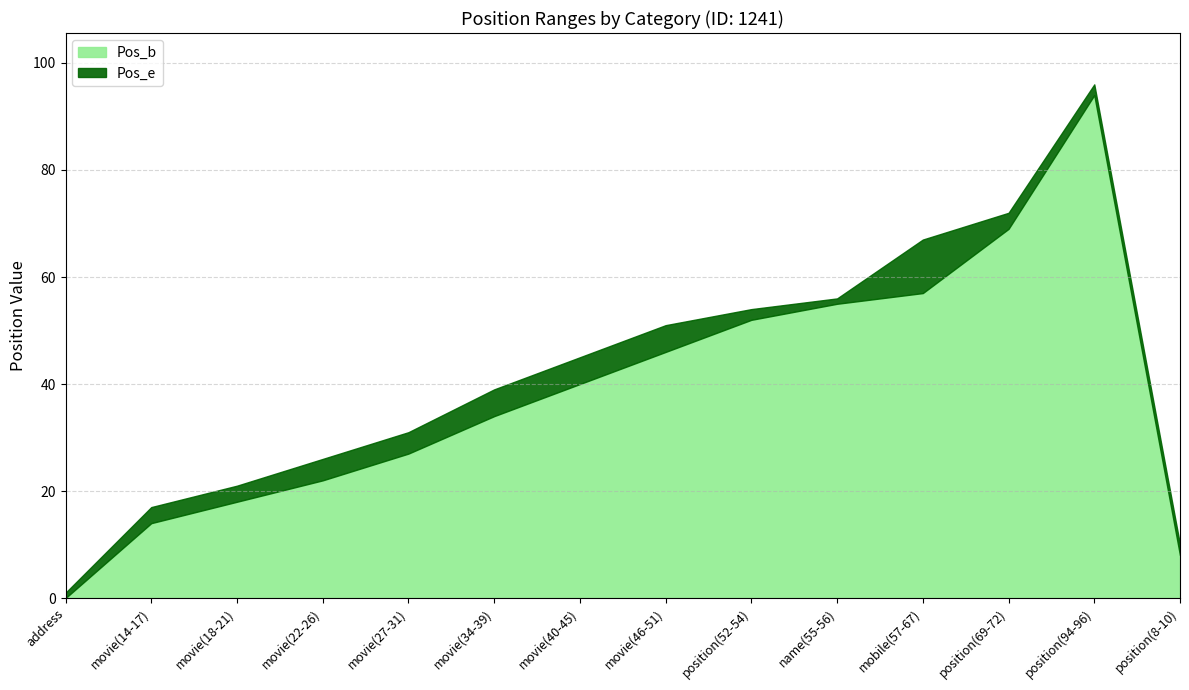

What is the value of the Pos_b point at the 5th from the left?

27